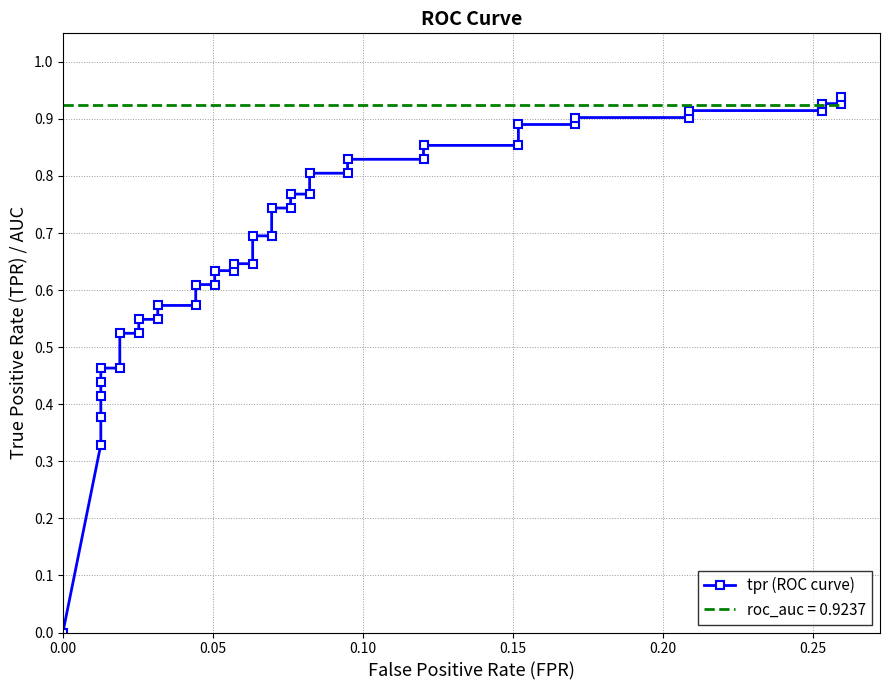

Reading left to right, extract all data points from this chart.

0.0	0.3	0.4	0.4	0.4	0.5	0.5	0.5	0.5	0.5	0.5	0.6	0.6	0.6	0.6	0.6	0.6	0.6	0.6	0.7	0.7	0.7	0.7	0.8	0.8	0.8	0.8	0.8	0.8	0.9	0.9	0.9	0.9	0.9	0.9	0.9	0.9	0.9	0.9	0.9